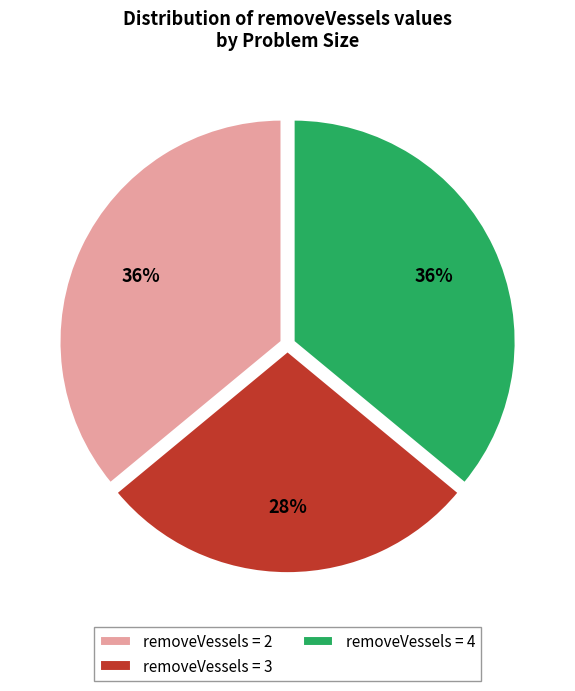

What is the ratio of the value at removeVessels = 3 to the value at removeVessels = 2?

0.8